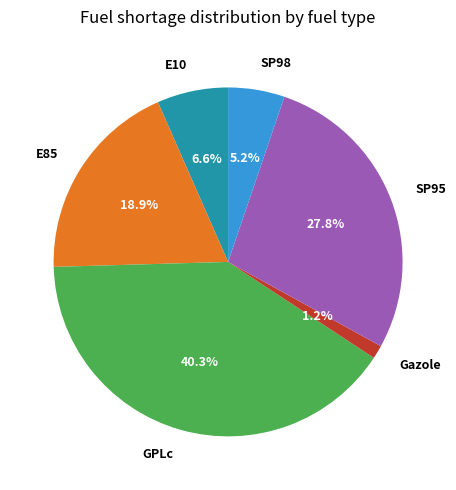

What portion of the pie excludes SP98?

94.8%